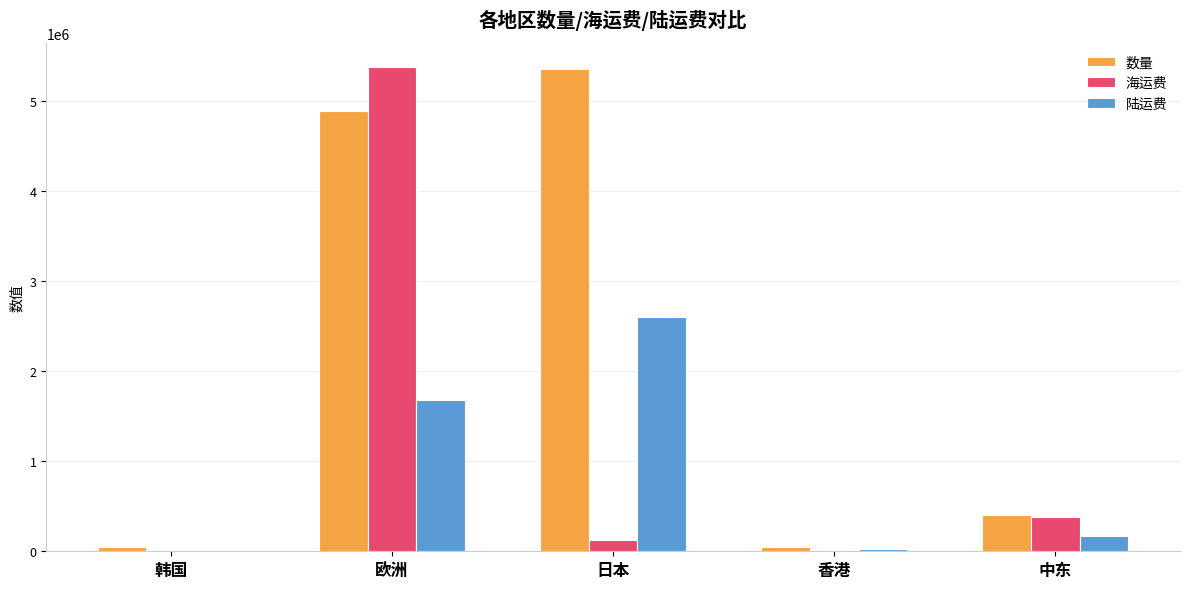

True or false: 陆运费 has a value of 2554457.5 at 欧洲.

False